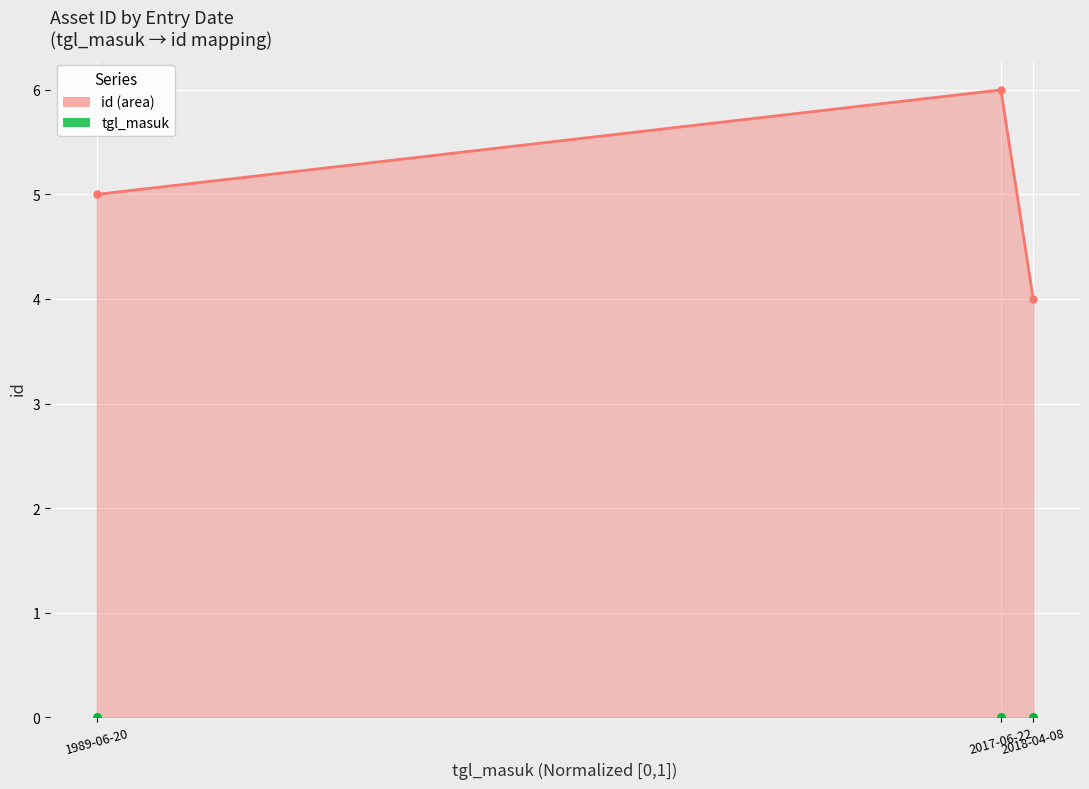

Is the value of id (line) at 2017-06-22 greater than the value of tgl_masuk points at 2018-04-08?

Yes